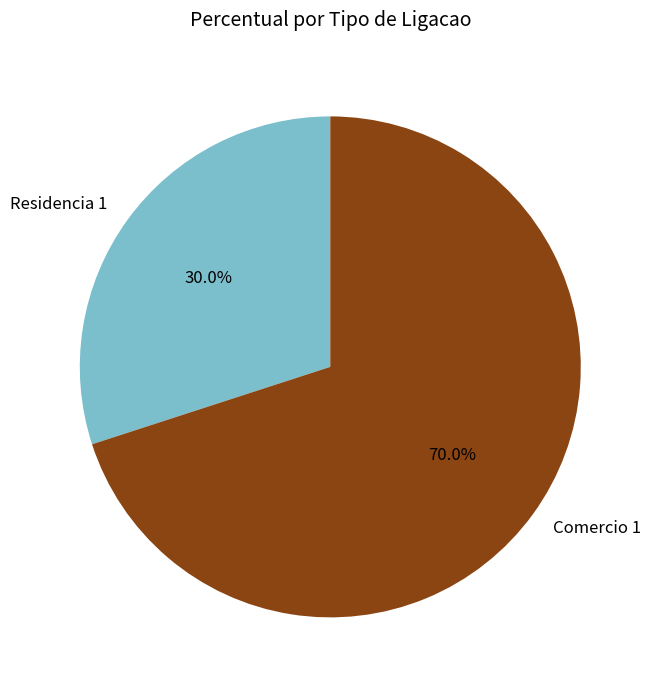

To the nearest percent, what percentage of the pie is Residencia 1?

30%